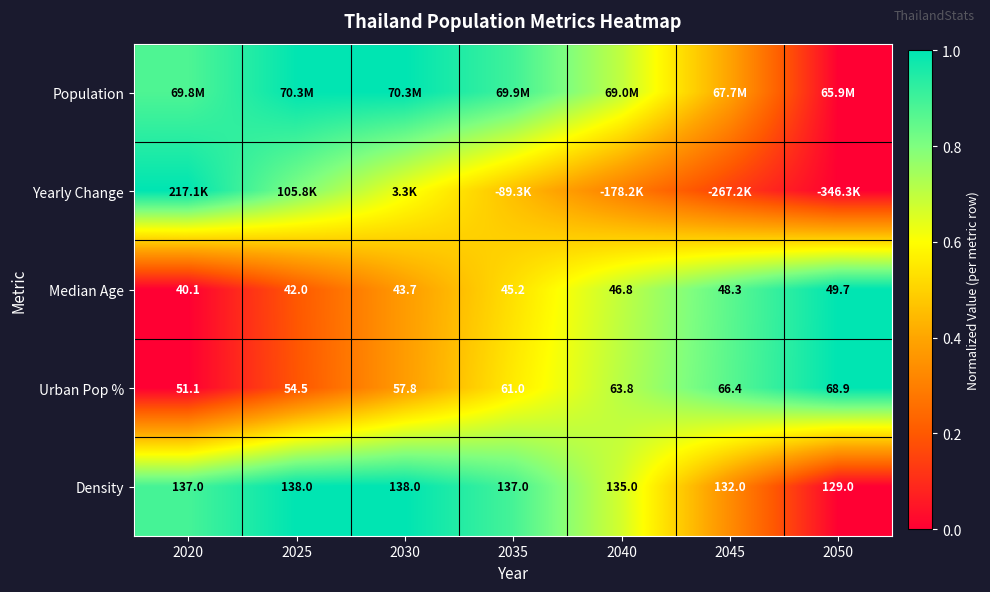

What is the spread (max minus min) of values at 2030?

0.6